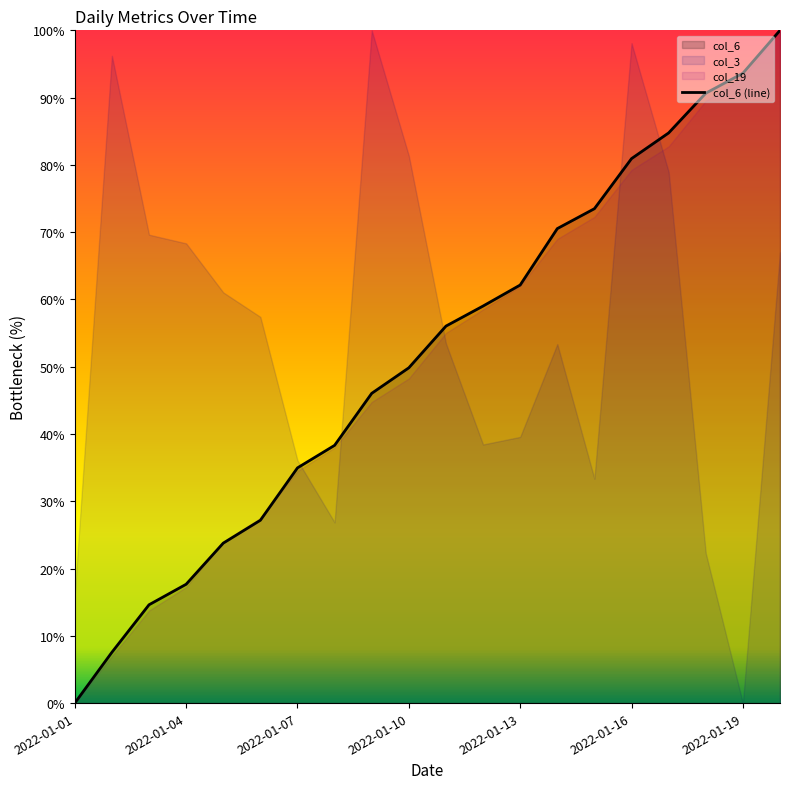

Does the chart display data point markers on the line(s)?

No